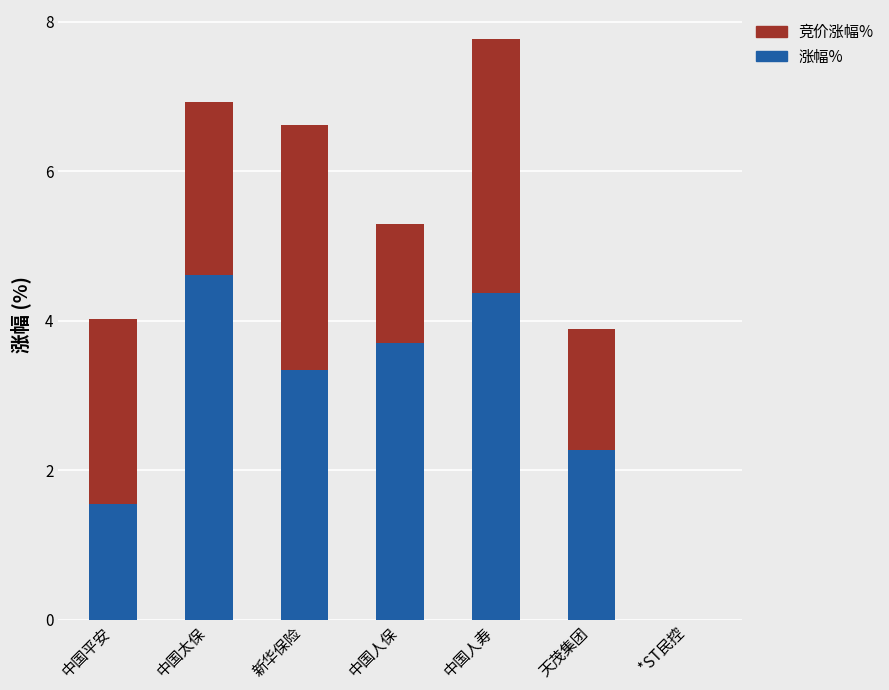

What is the highest value of the 涨幅% series?

4.6